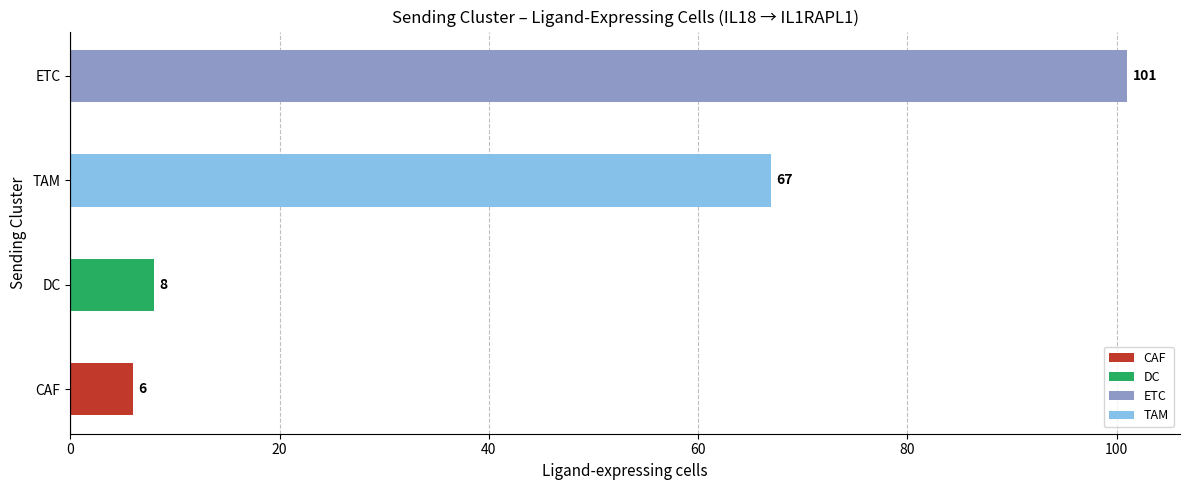

Does the chart contain any negative values?

No